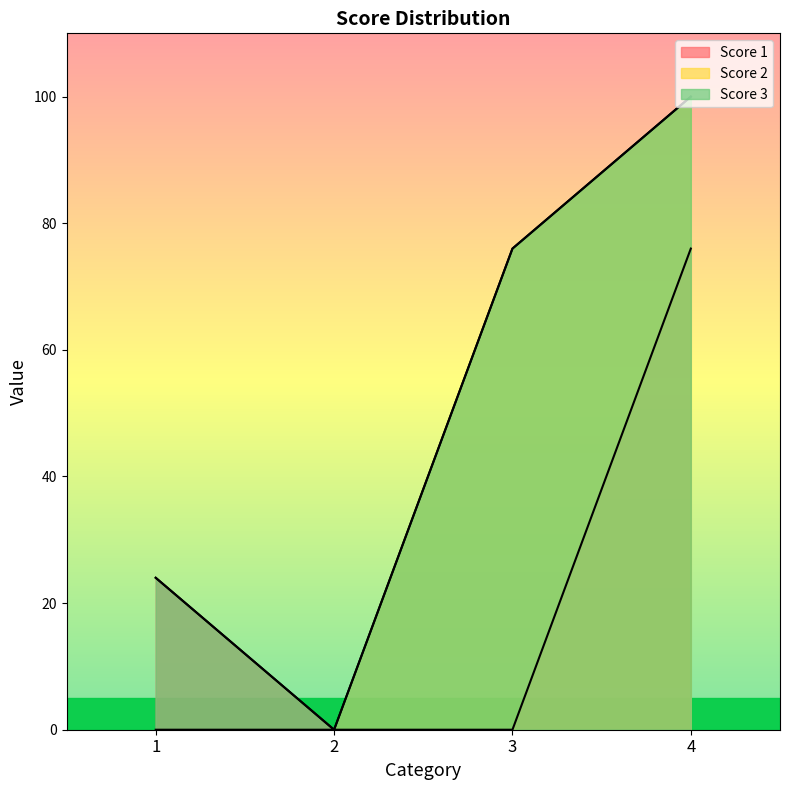

The Score 2 series shows 100 at 4. True or false?

True